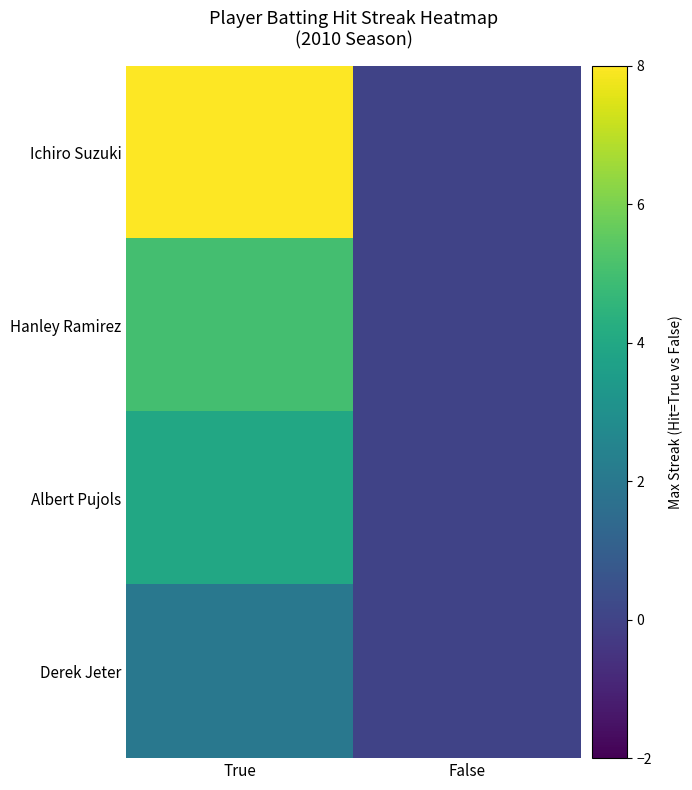

At which category is the sum across all series the highest?

True